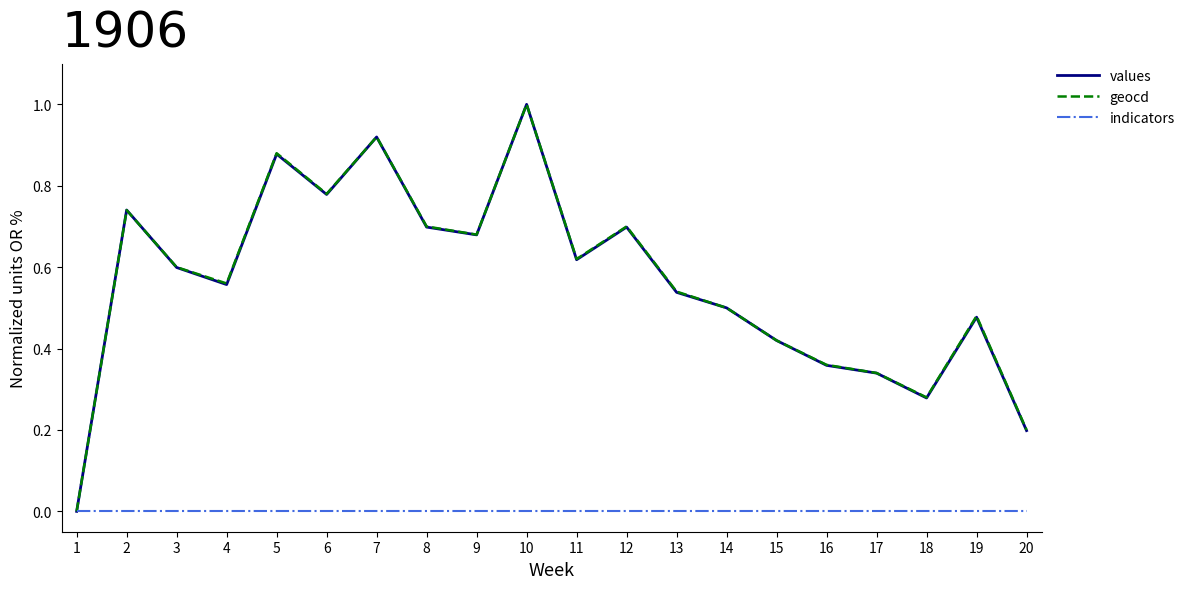

The geocd series shows 0.6 at 4. True or false?

True